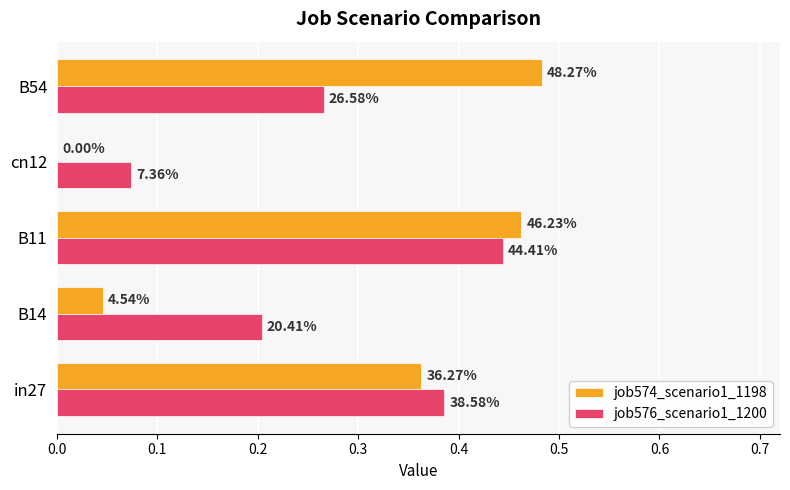

What is the average value of the job576_scenario1_1200 series?

0.3